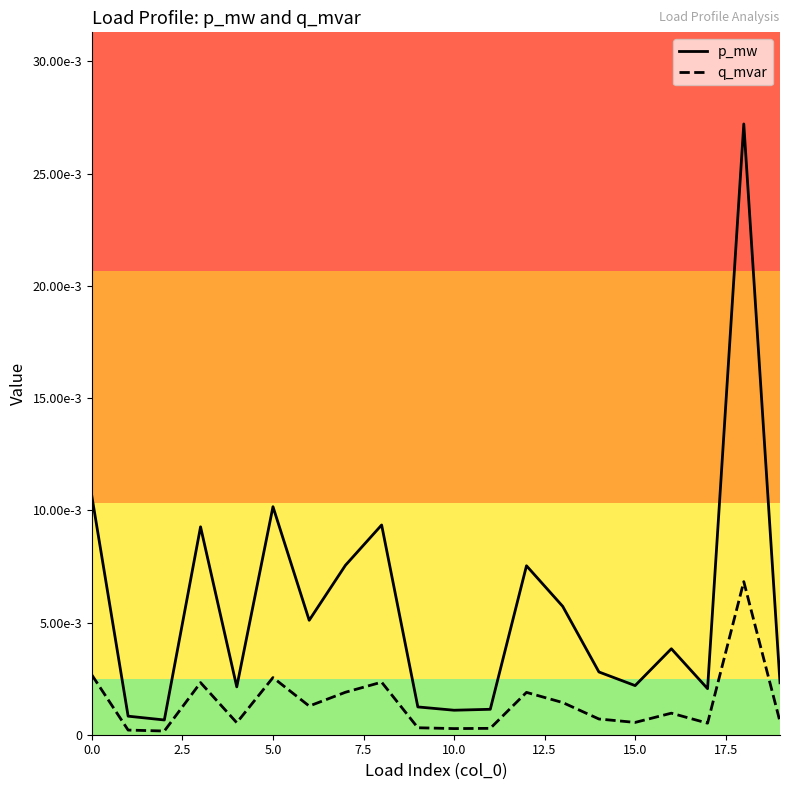

List the series in order of their overall mean, highest first.

p_mw, q_mvar